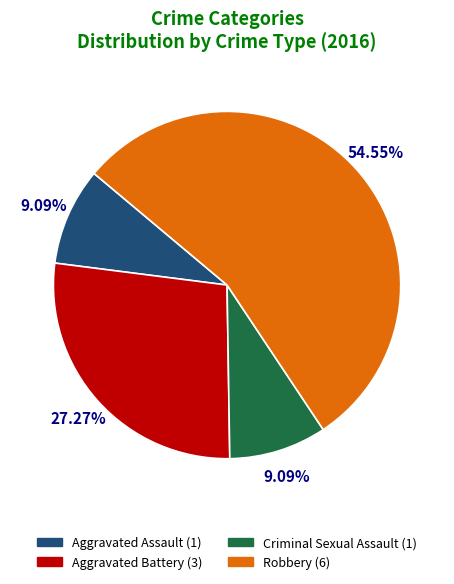

True or false: Aggravated Battery accounts for 33% of the total.

False